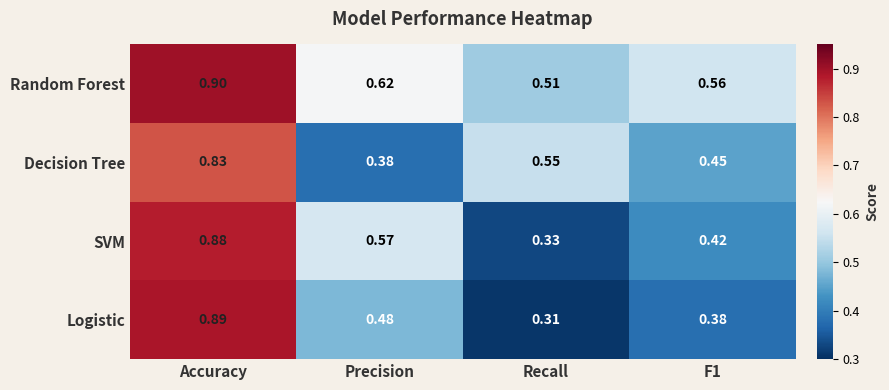

At which label is Decision Tree closest to 0?

Precision